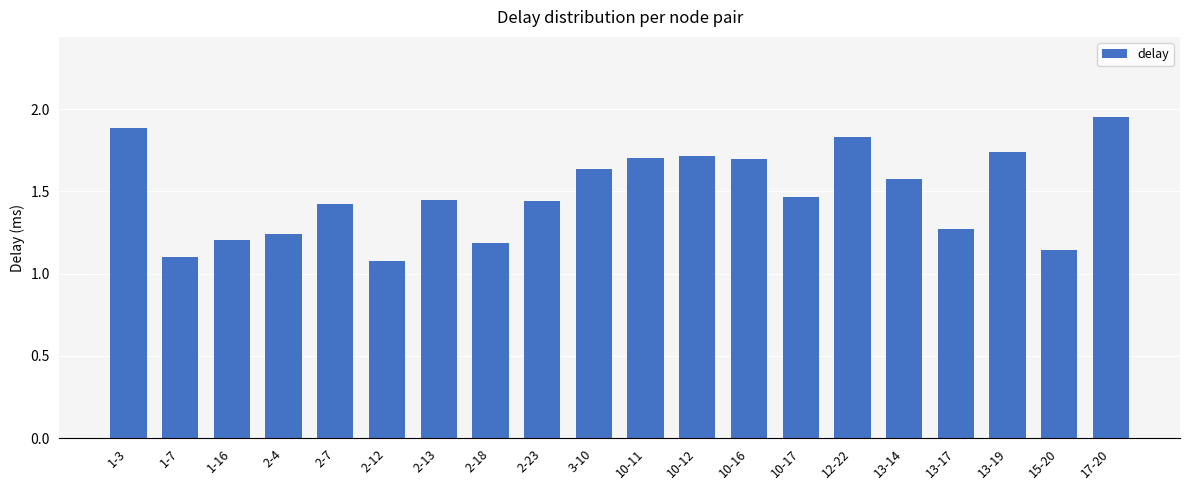

True or false: the data shows 2.4 at 3-10.

False